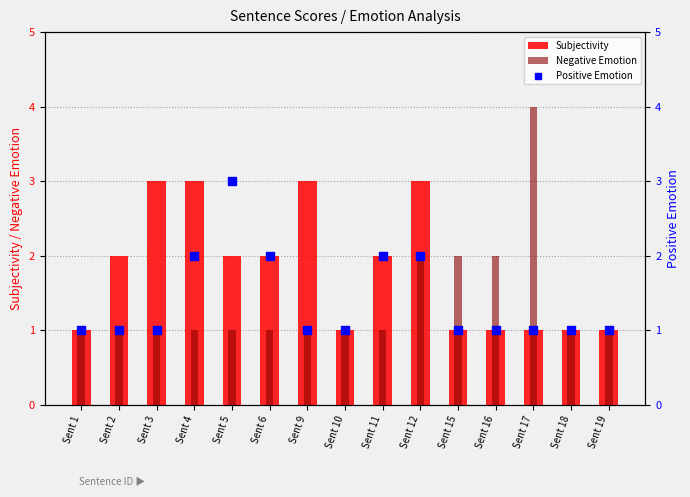

At how many categories does at least one series exceed 3?

1